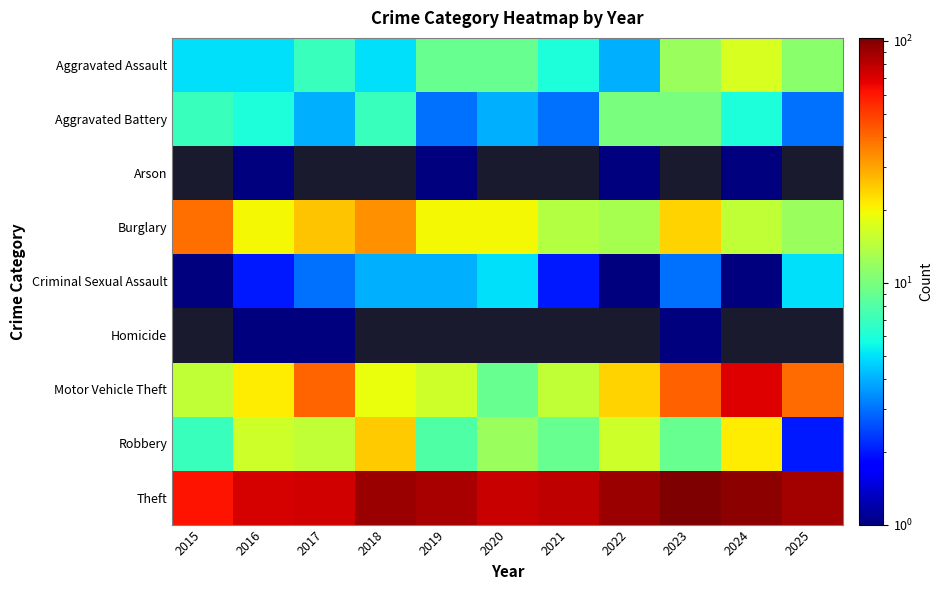

Count the Aggravated Battery values in the range 3 to 7.

9